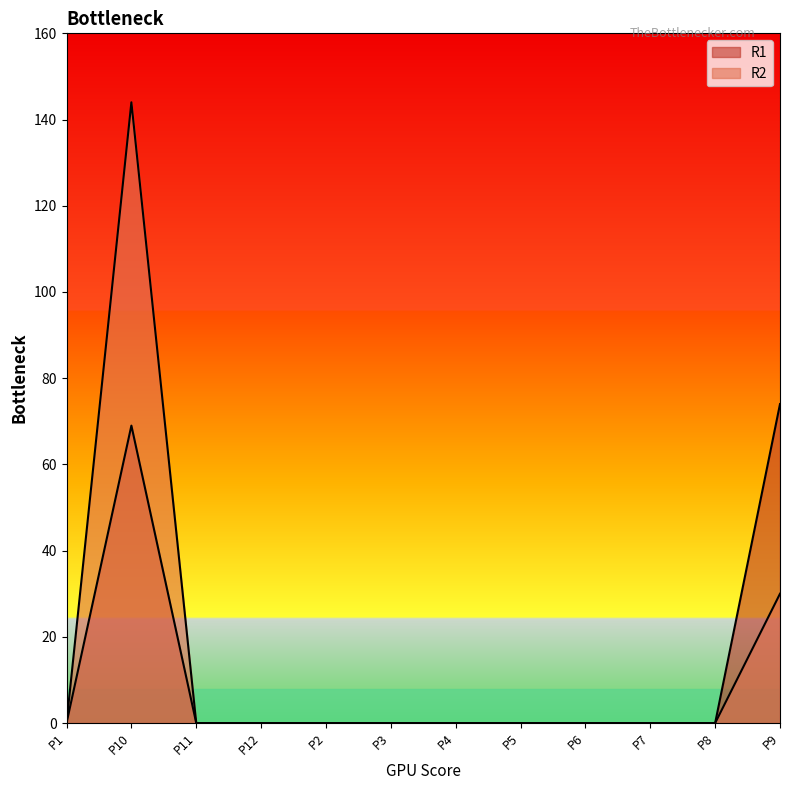

How many lines are shown in the chart?

2